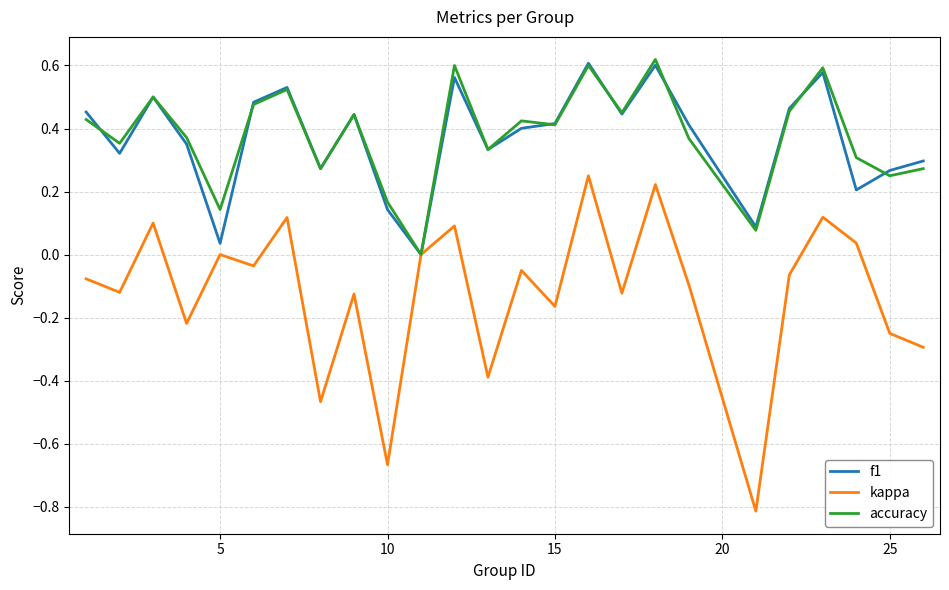

What is the smallest value displayed?

-0.8